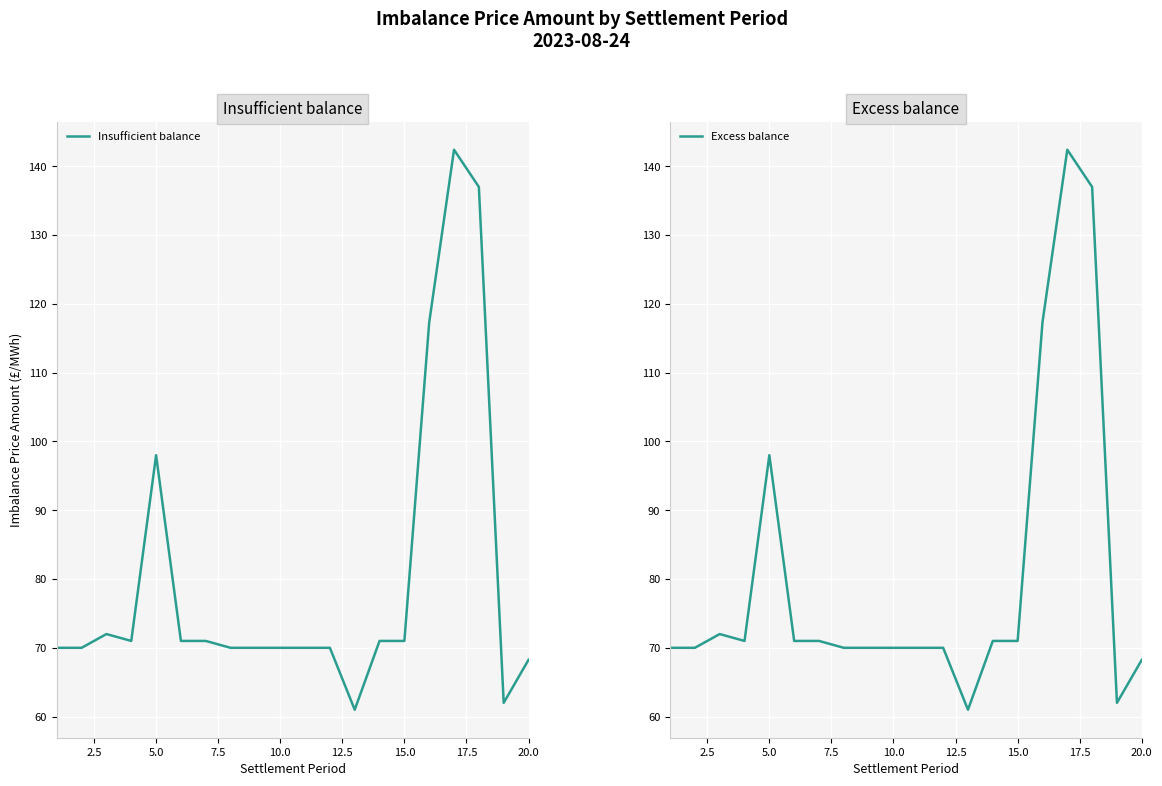

Reading left to right, extract all data points from this chart.

Insufficient balance: 70.0	70.0	72.0	71.0	98.0	71.0	71.0	70.0	70.0	70.0	70.0	70.0	61.0	71.0	71.0	117.3	142.4	137.0	62.0	68.2
Excess balance: 70.0	70.0	72.0	71.0	98.0	71.0	71.0	70.0	70.0	70.0	70.0	70.0	61.0	71.0	71.0	117.3	142.4	137.0	62.0	68.2